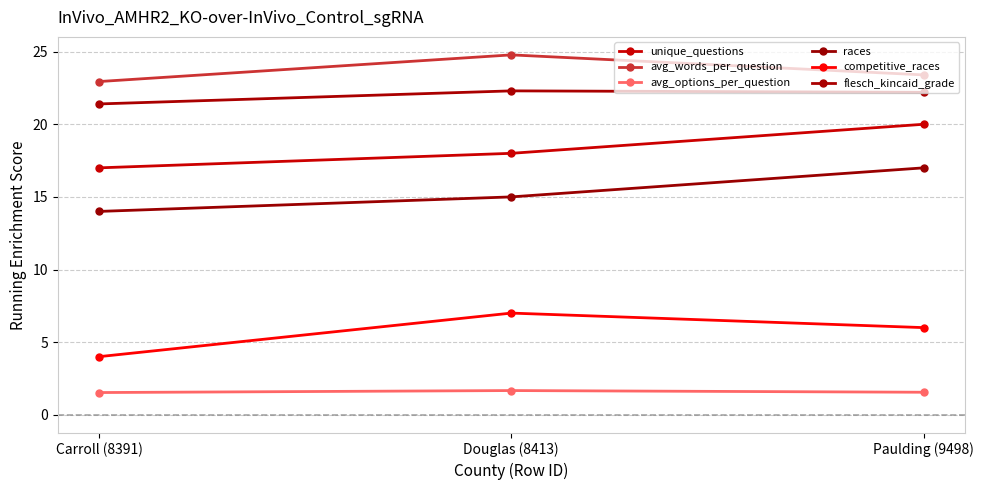

Read the unique_questions value at Carroll (8391).

17.0